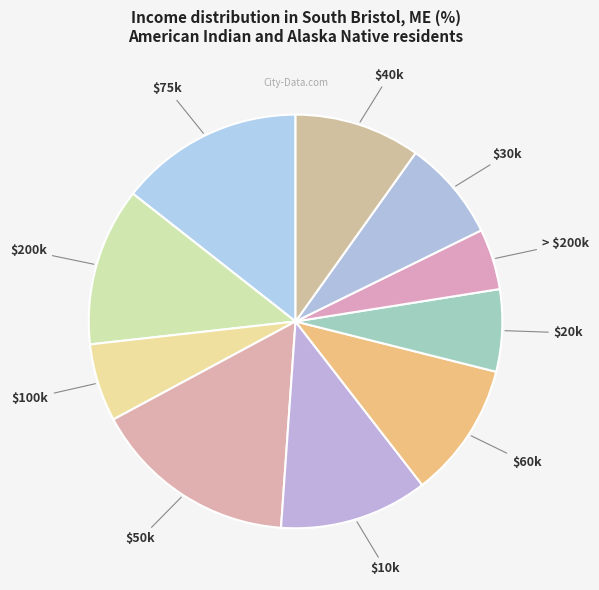

Which slice is the smallest?

> $200k